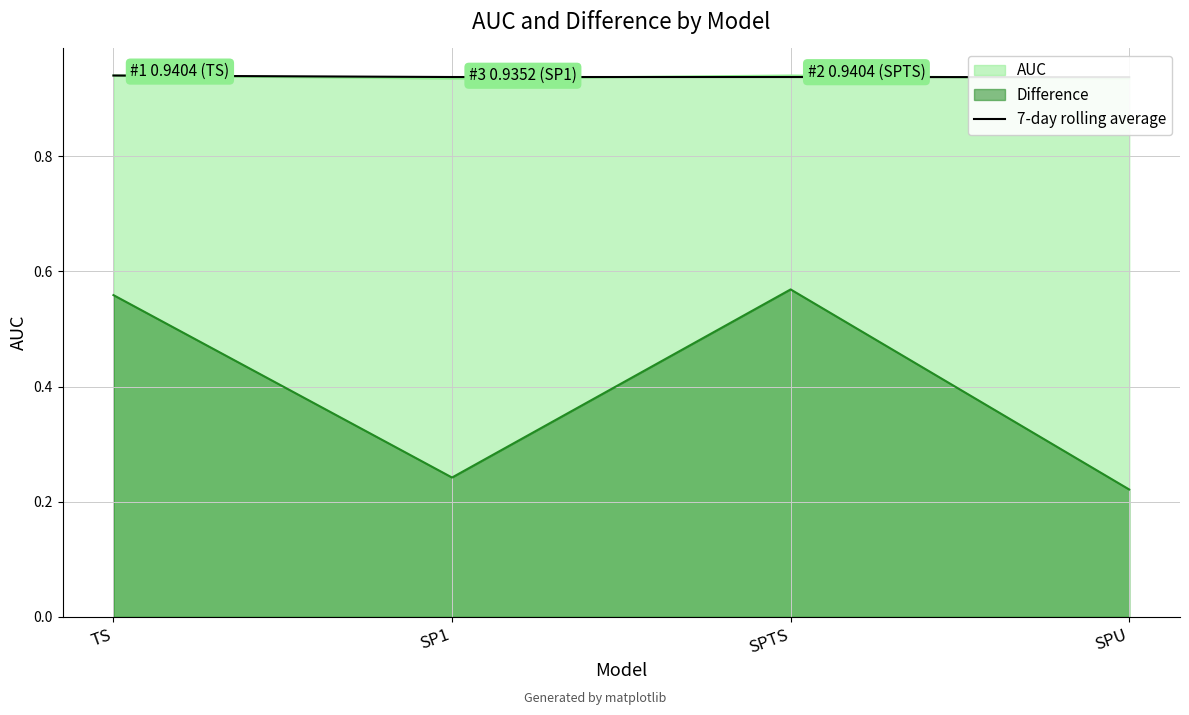

How many lines are shown in the chart?

1